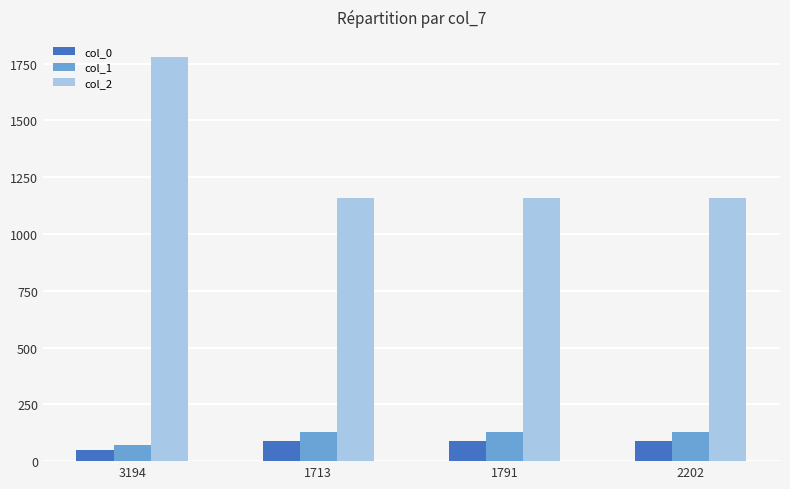

Rank the series by their maximum value, from lowest to highest.

col_0, col_1, col_2